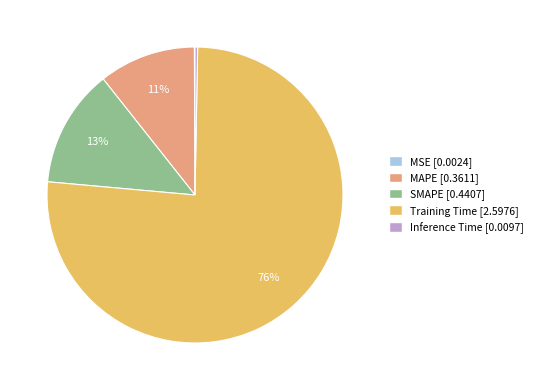

Is there a majority slice in this chart?

Yes